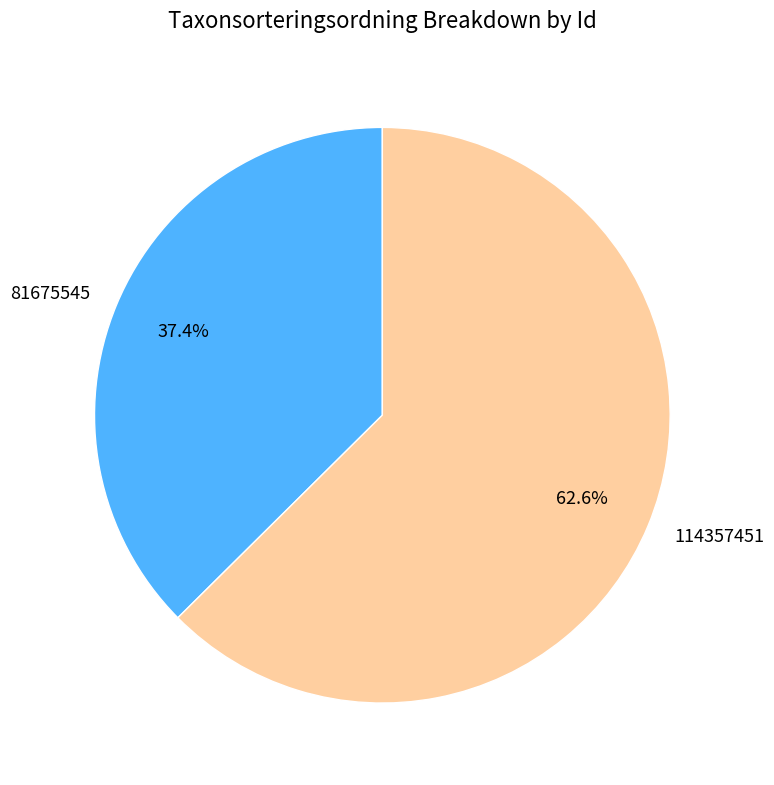

Which category has the smallest portion of the pie?

81675545